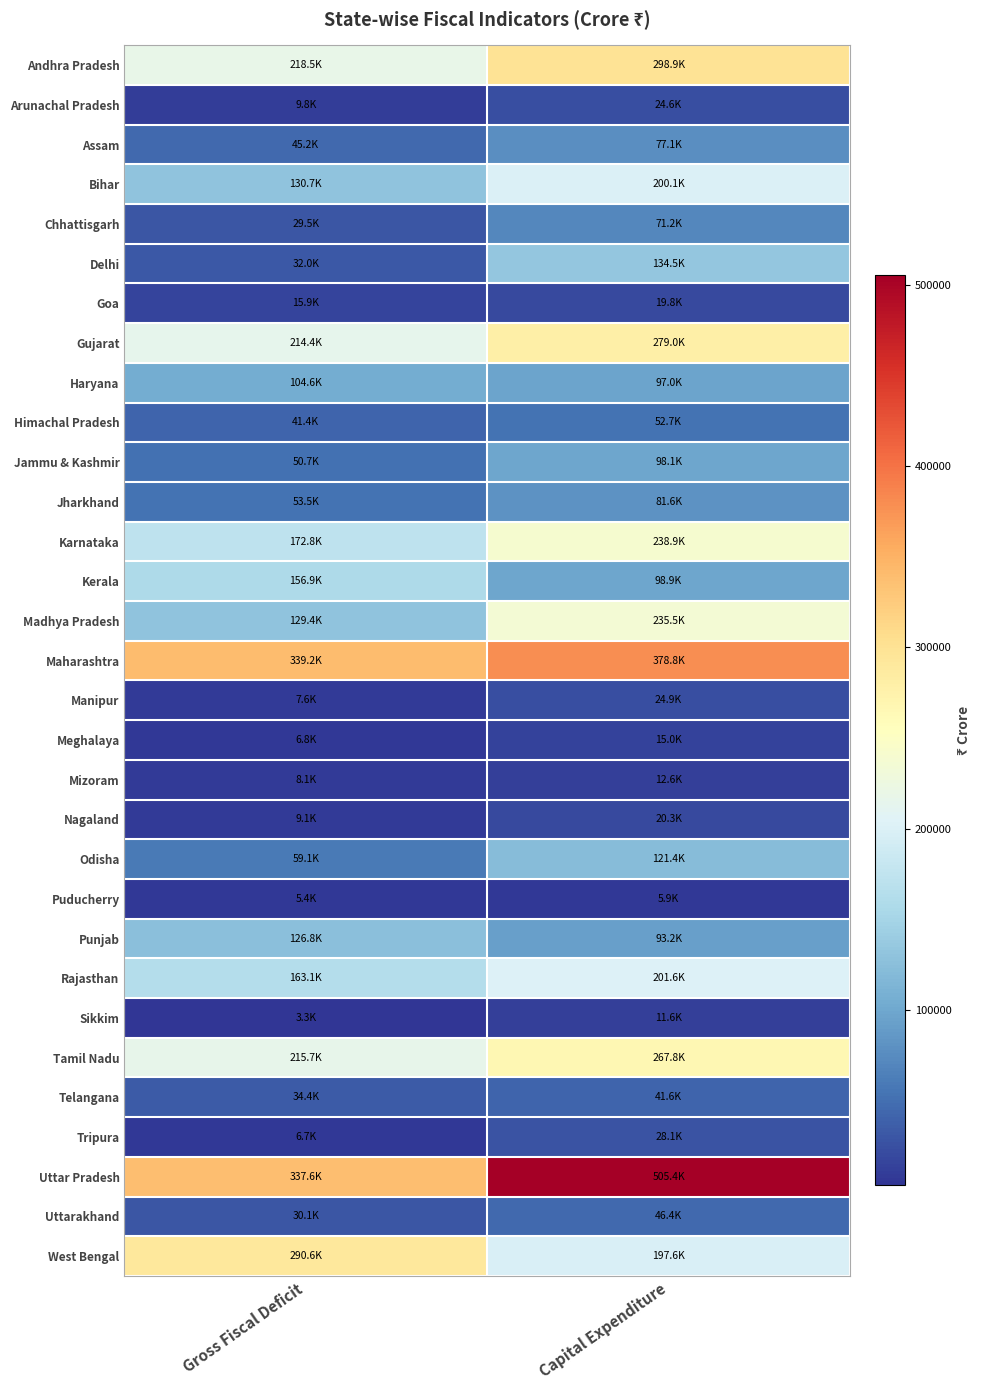

Which has a higher value, Gross Fiscal Deficit or Capital Expenditure?

Capital Expenditure